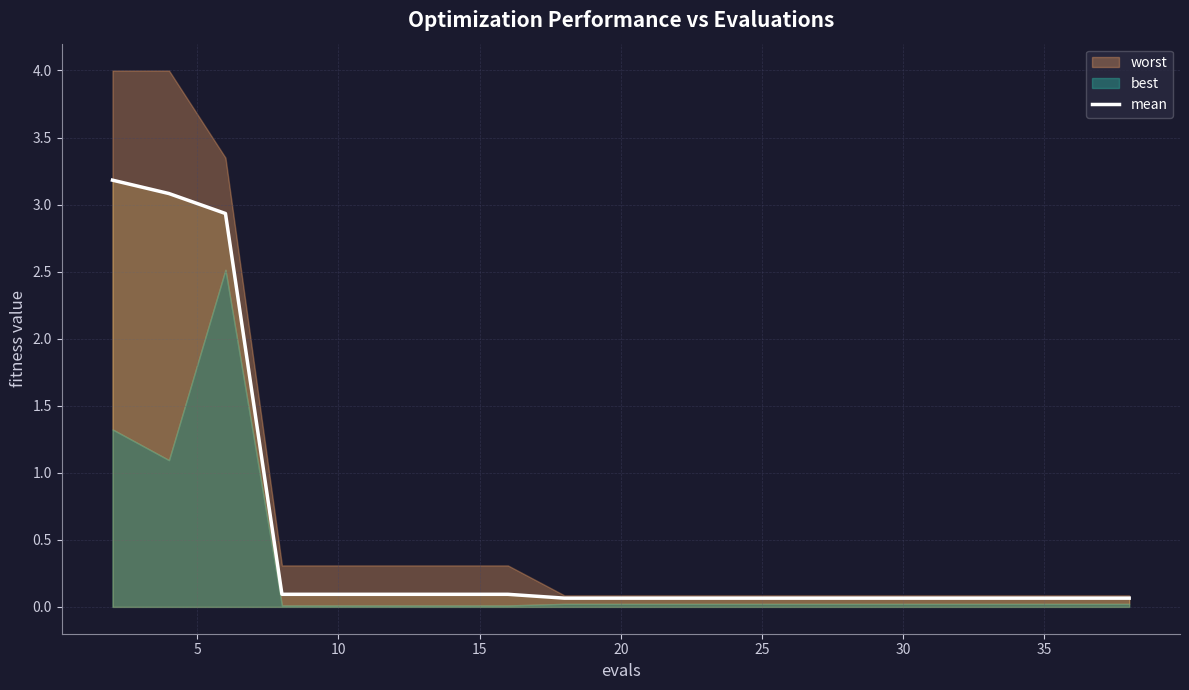

What is the difference between the maximum and minimum values?

3.1